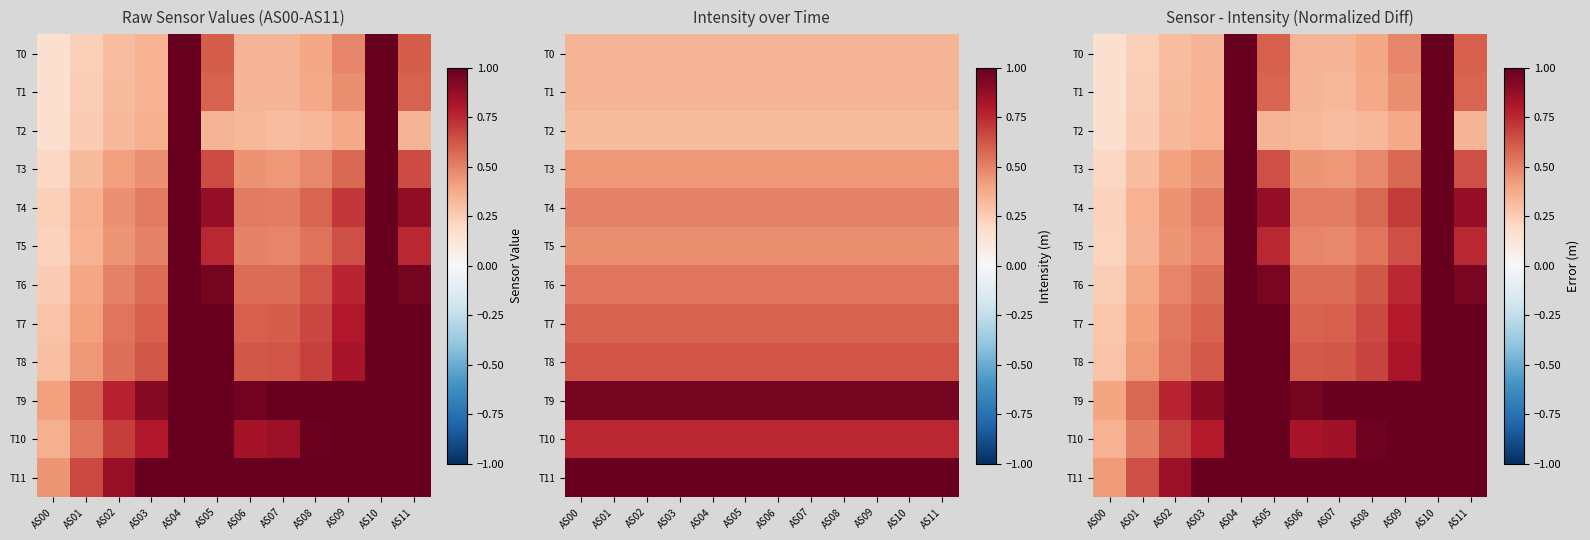

At AS03, list the series in order from largest to smallest.

T11, T9, T10, T8, T7, T6, T4, T5, T3, T2, T1, T0